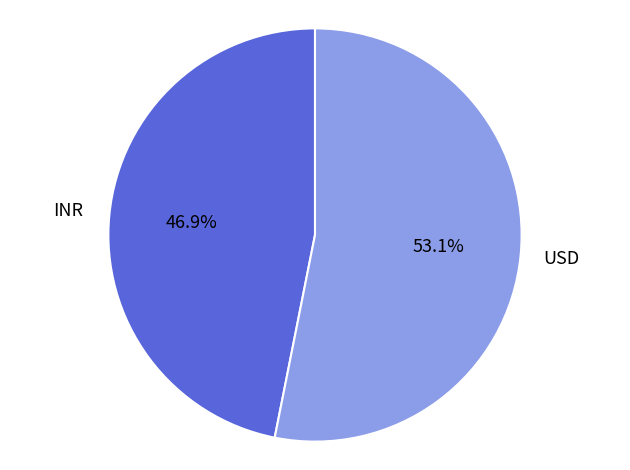

Is there any slice that represents more than half of the pie?

Yes